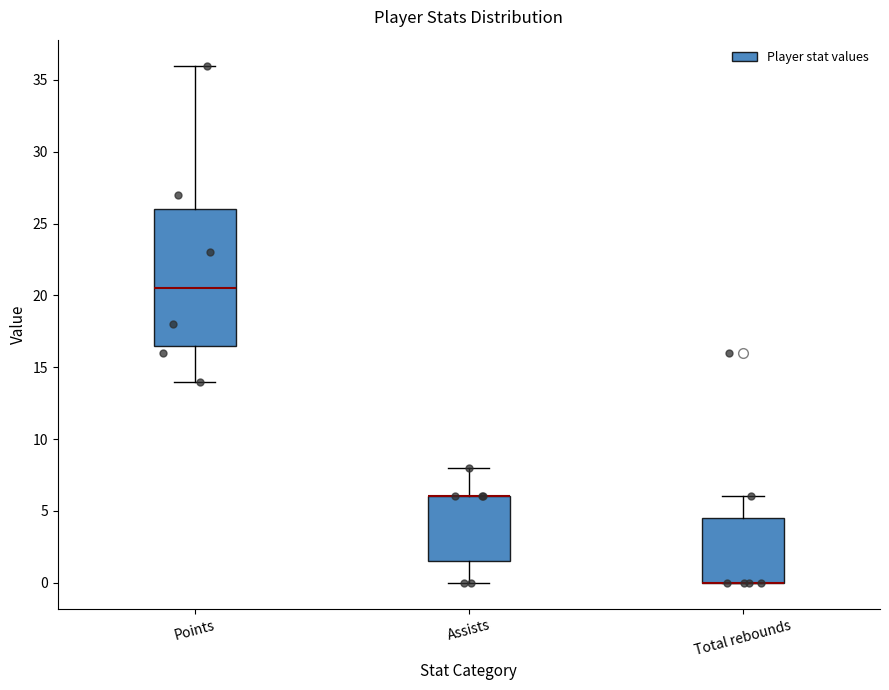

Reading left to right, read every box against the y-axis: the position of its median line, the range the box covers, and the ends of its whiskers. The values are not printed on the chart, so give them approximately, as read against the axis.

Points: median 20.5, box 16.5 to 26.0, whiskers 14.0 to 36.0
Assists: median 6.0 (drawn on the box's upper edge), box 1.5 to 6.0, whiskers 0.0 to 8.0
Total rebounds: median 0.0 (drawn on the box's lower edge), box 0.0 to 4.5, whiskers 0.0 to 6.0